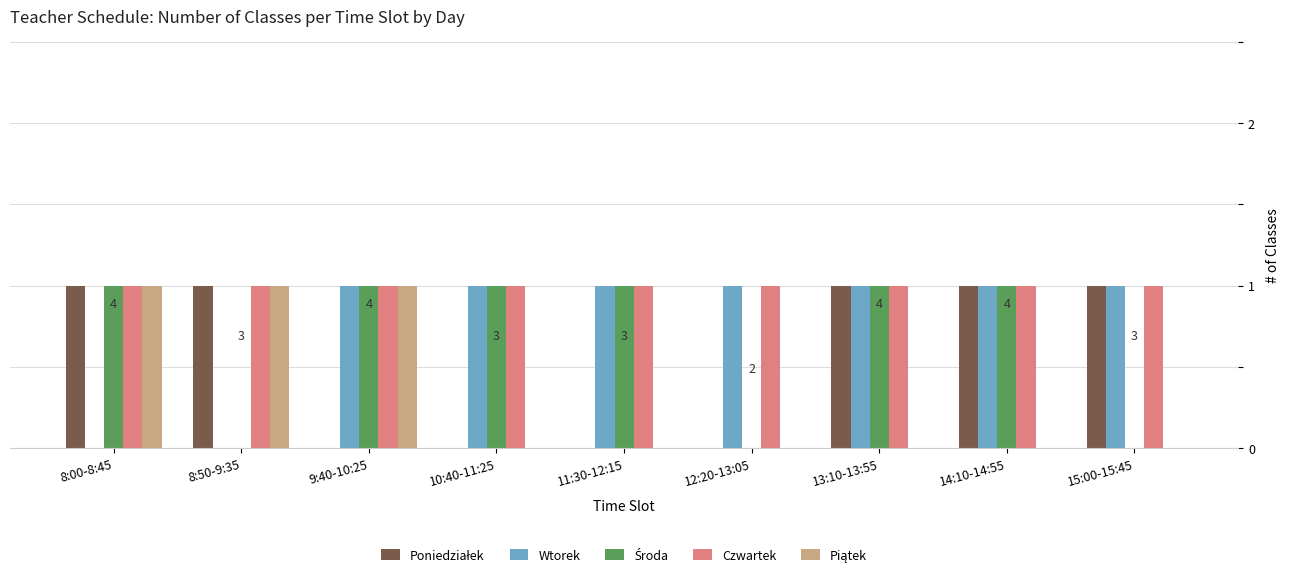

True or false: Wtorek has a value of 2 at 10:40-11:25.

False